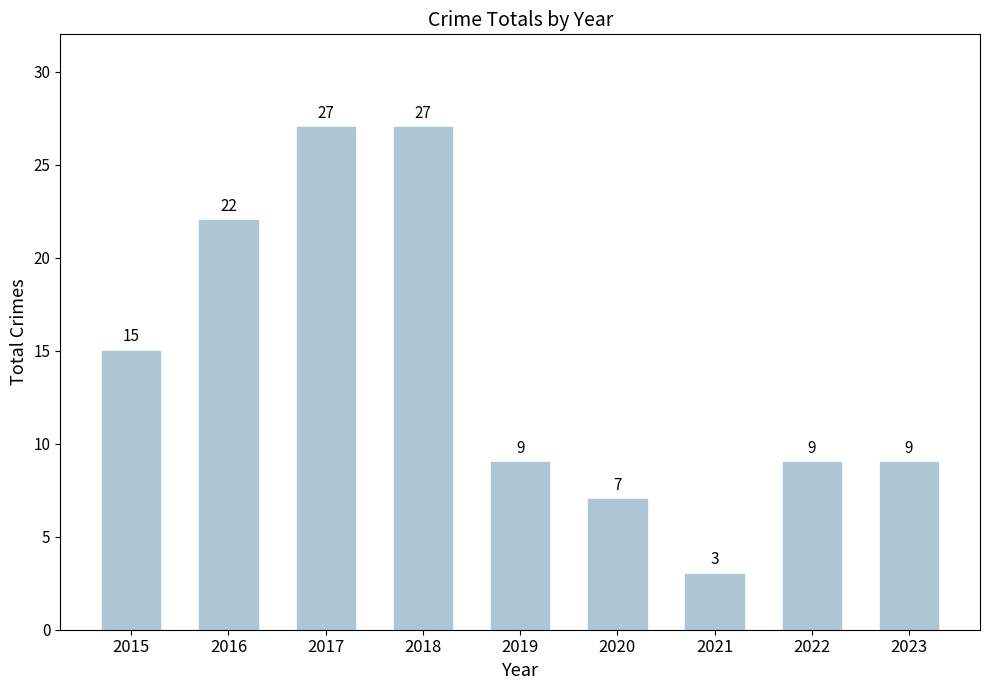

What is the minimum value shown in the chart?

3